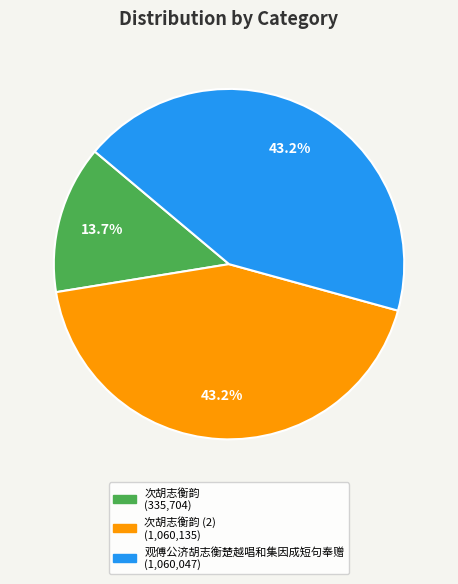

Is there any slice that represents more than half of the pie?

No